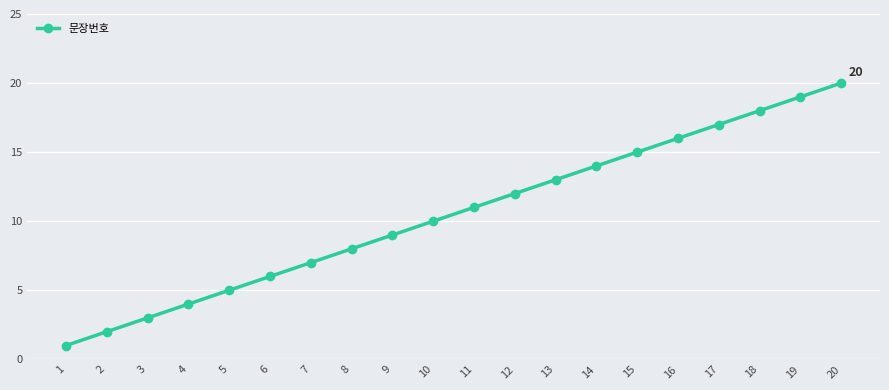

What is the maximum value shown in the chart?

20